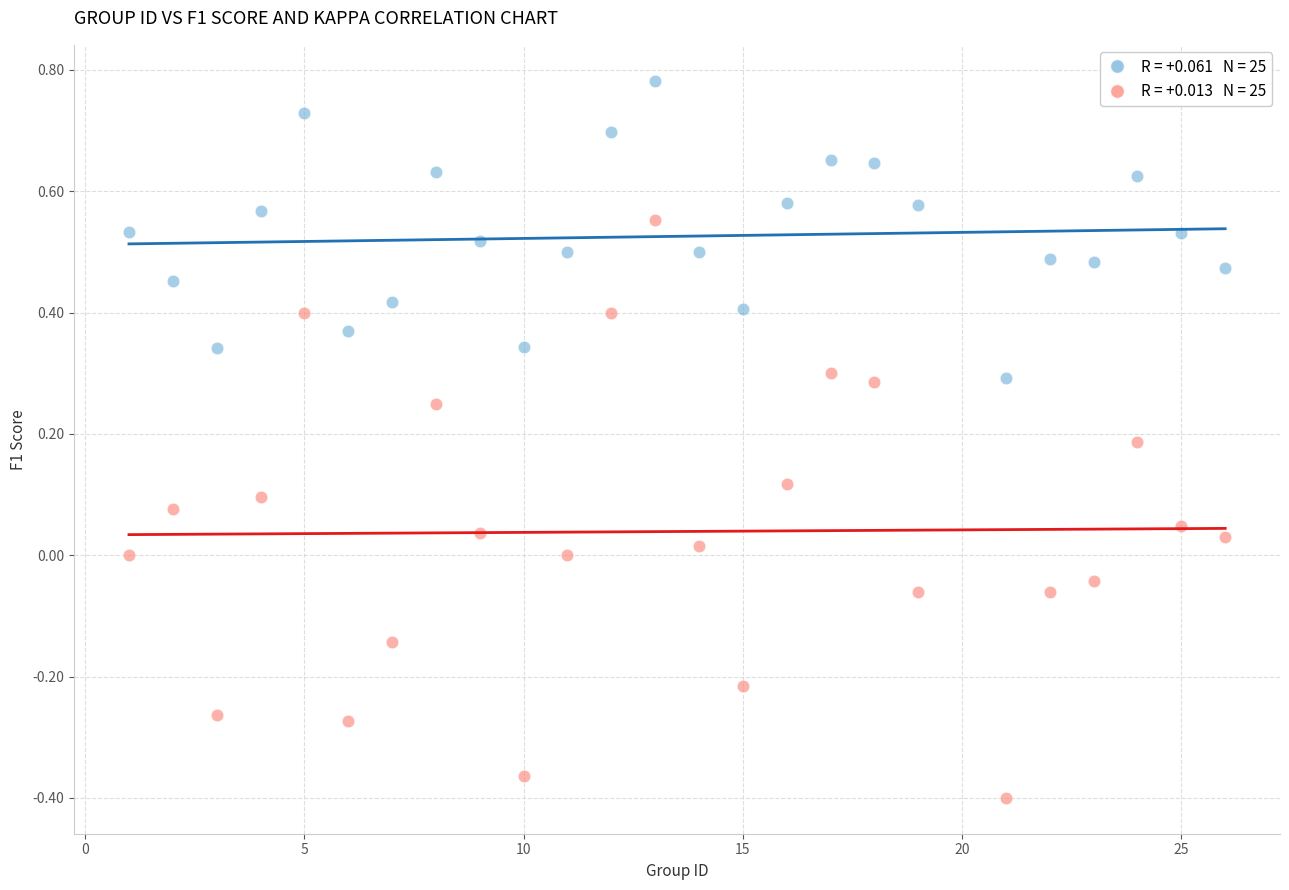

Across all data points, what is the range of Y values (max minus min)?

1.2